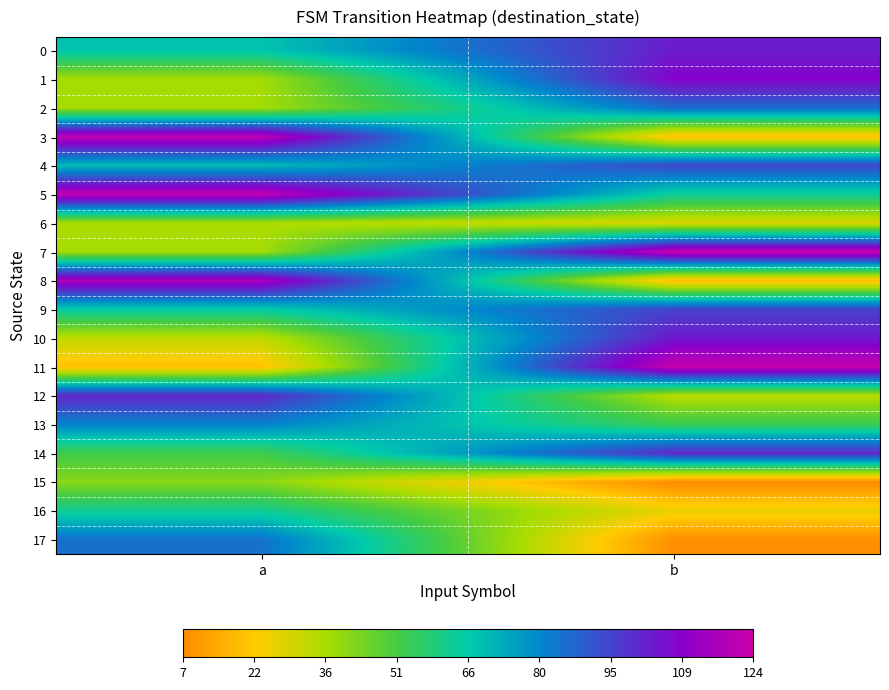

What is the total value across all series at a?

1182